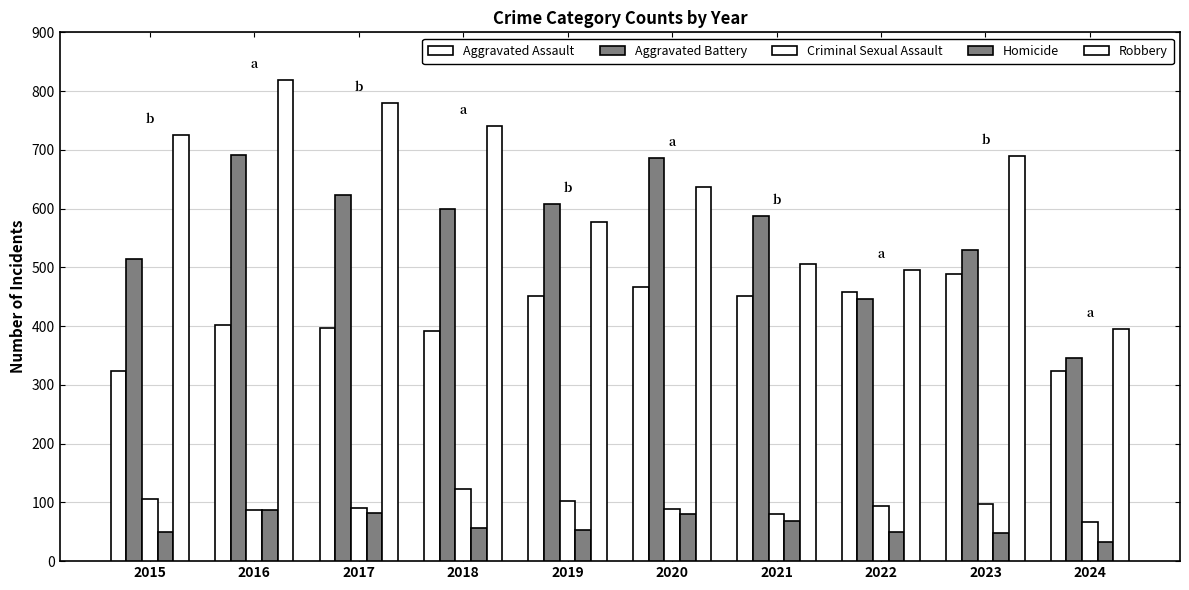

What is the value of the Aggravated Battery bar at the 7th from the left?

587